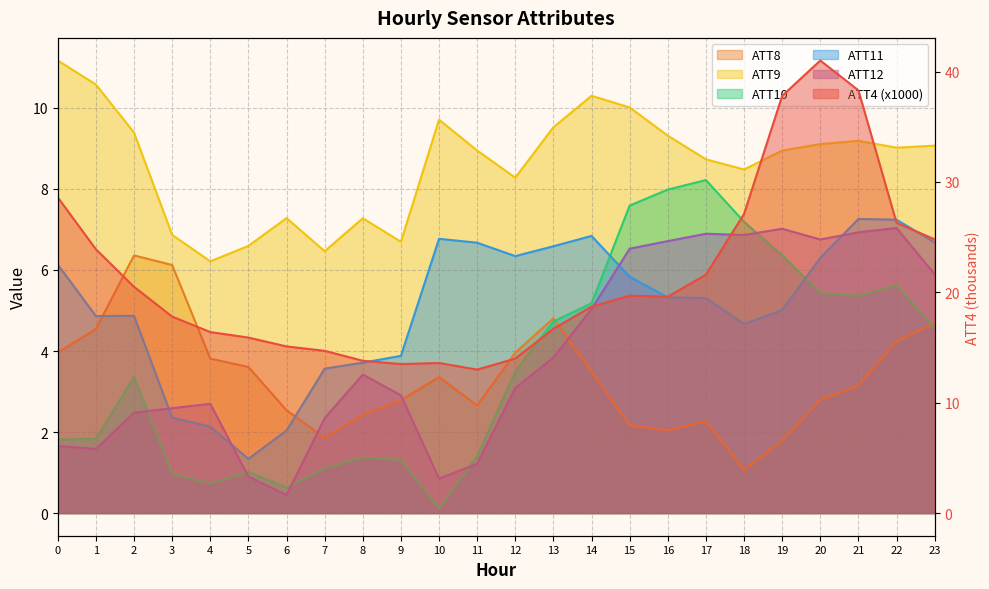

Rank the categories by ATT4 (x1000) value from highest to lowest.

20, 21, 19, 0, 18, 22, 23, 1, 17, 2, 15, 16, 14, 3, 13, 4, 5, 6, 7, 12, 8, 10, 9, 11